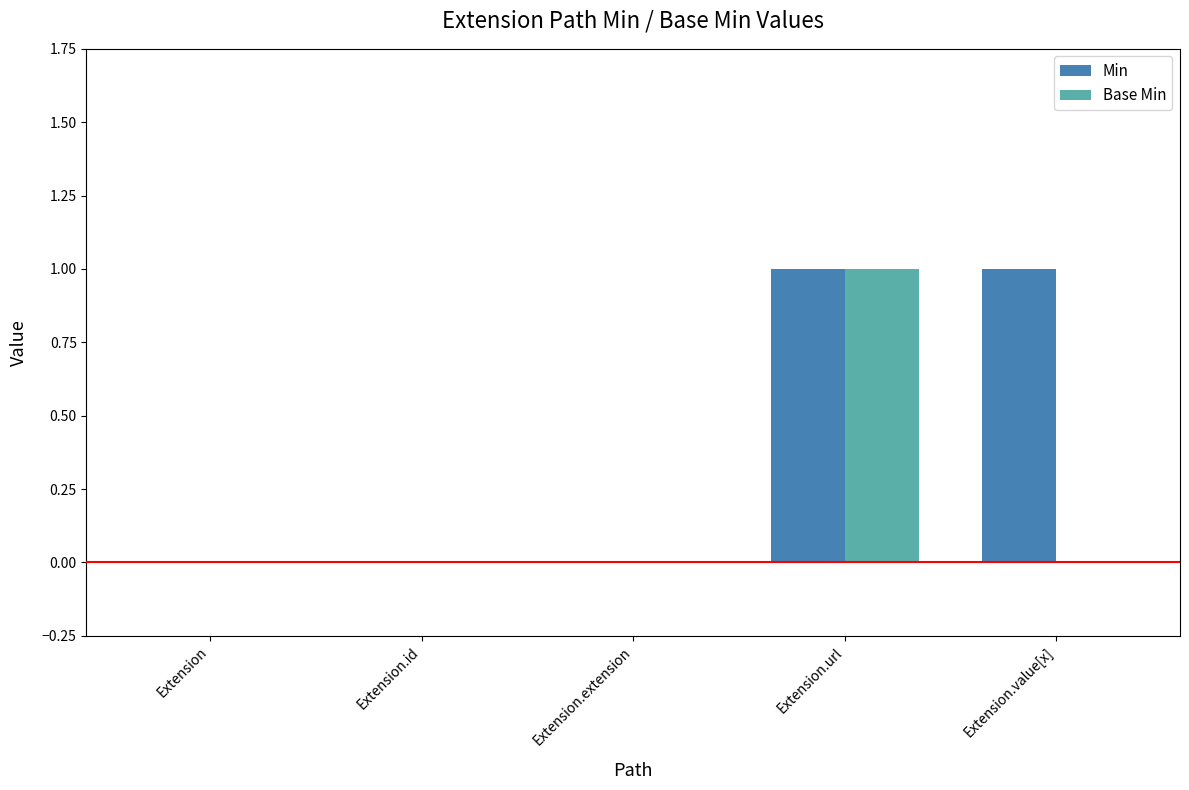

Count the number of data series in this chart.

2